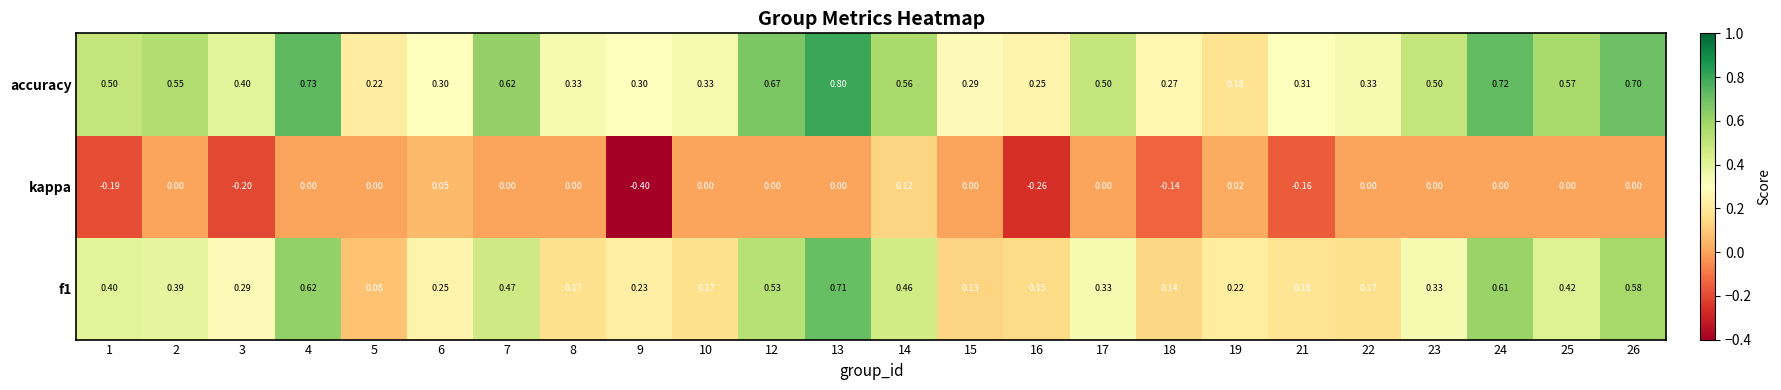

What is the spread (max minus min) of values at 10?

0.3